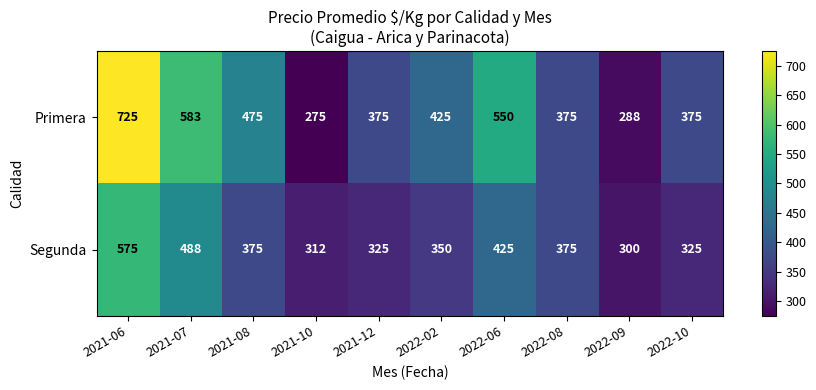

What is the difference between the highest and lowest values at 2021-10?

37